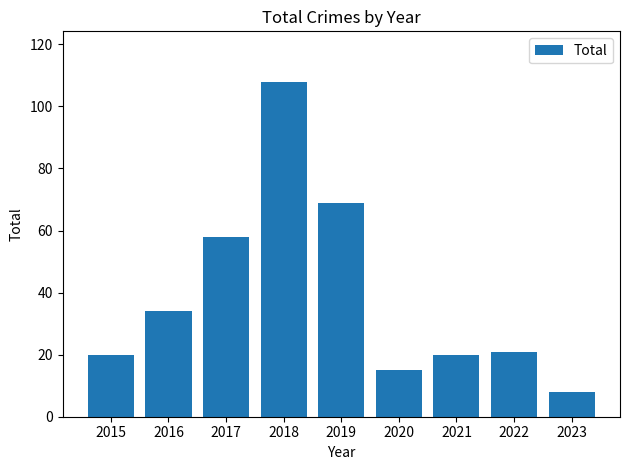

What value does the data have at 2018, to the nearest 10?

110